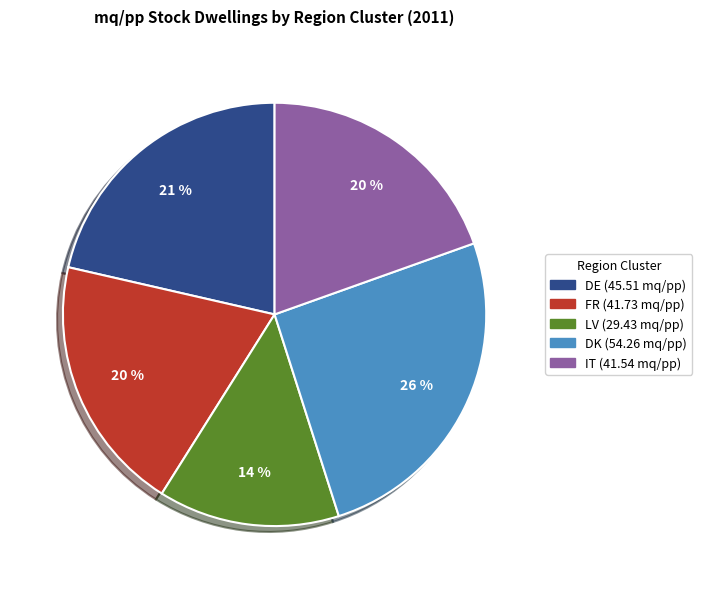

What percentage is the LV slice, to the nearest percent?

14%